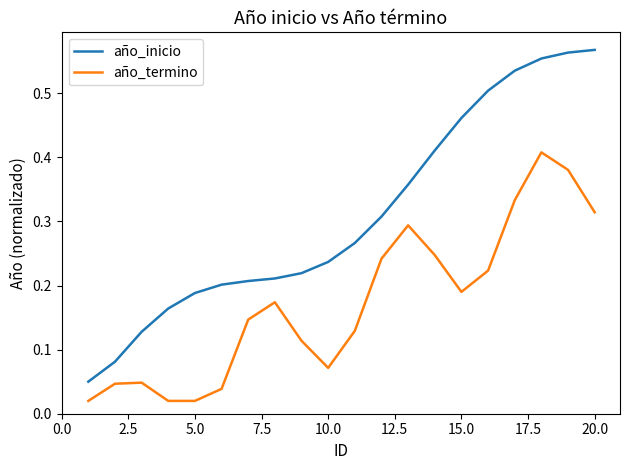

List the series in order of their peak value, highest first.

año_inicio, año_termino